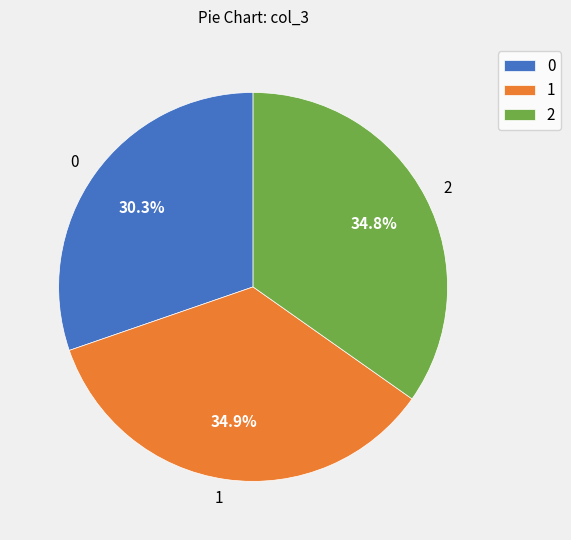

What is the total percentage of 2 and 1?

69.7%